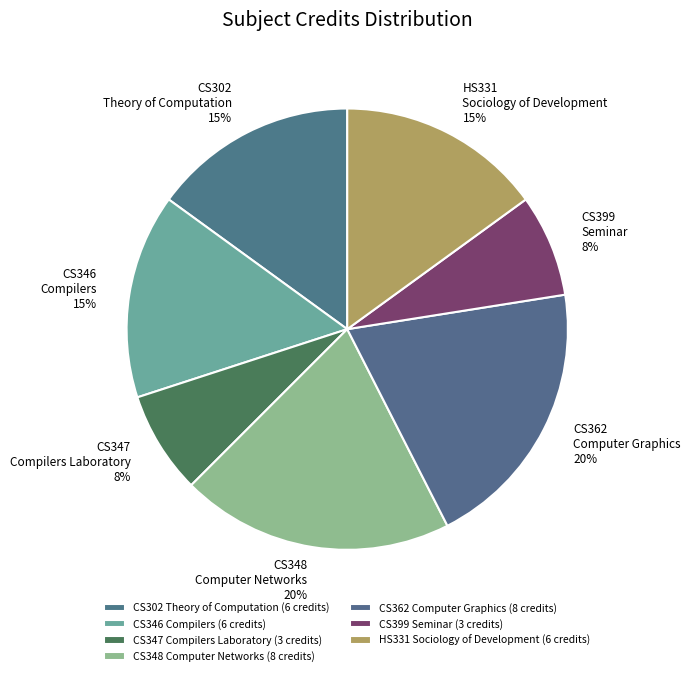

Rank the categories by value from lowest to highest.

CS347
Compilers Laboratory, CS399
Seminar, CS302
Theory of Computation, CS346
Compilers, HS331
Sociology of Development, CS348
Computer Networks, CS362
Computer Graphics